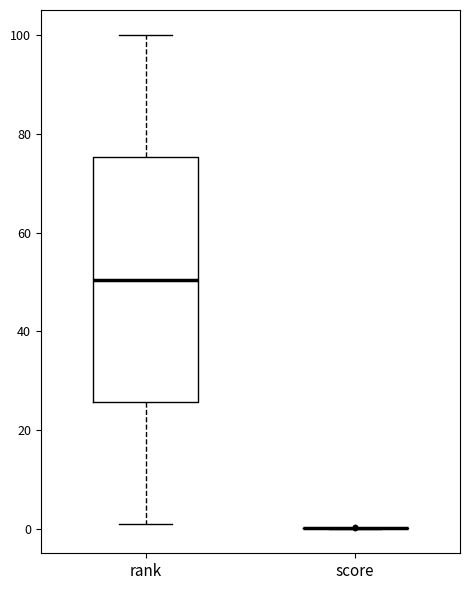

Reading left to right, read every box against the y-axis: the position of its median line, the range the box covers, and the ends of its whiskers. The values are not printed on the chart, so give them approximately, as read against the axis.

rank: median 50, box 26 to 76, whiskers 2 to 100
score: box collapsed to a line at 0, whiskers 0 to 0